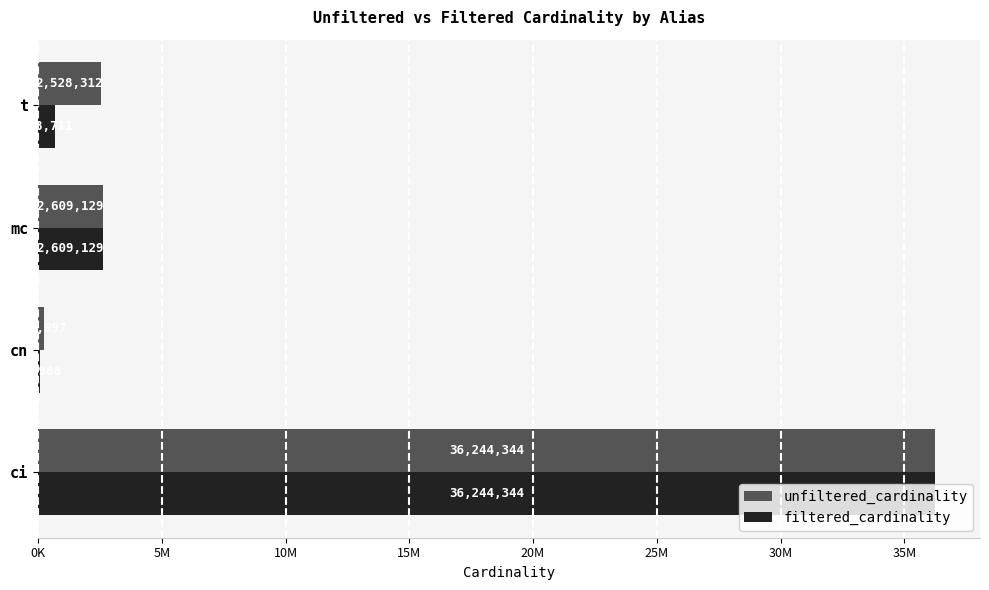

What are all the series names shown in the legend?

unfiltered_cardinality, filtered_cardinality